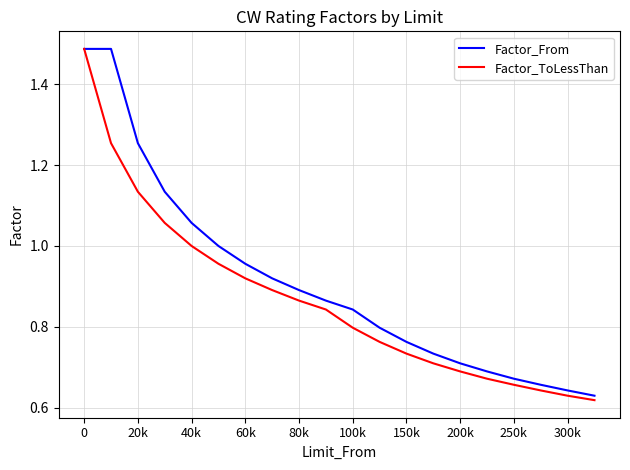

Which series has the largest total across all categories?

Factor_From